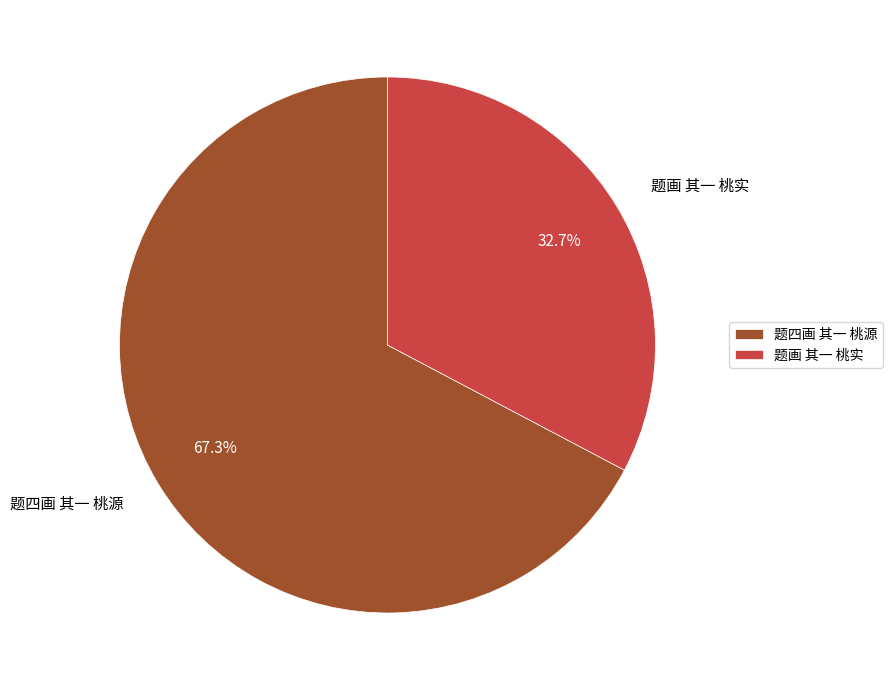

To the nearest percent, what is the difference between the largest and smallest slice percentages?

35%